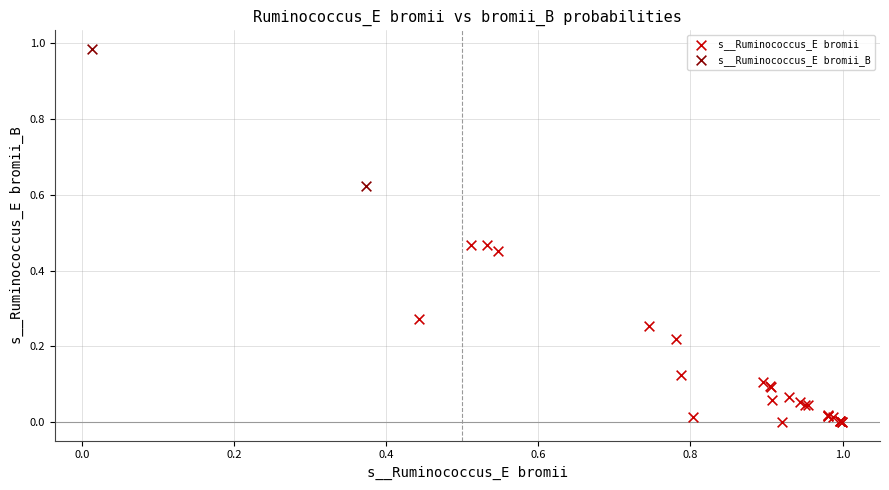

Which series has the largest Y range (max minus min)?

s__Ruminococcus_E bromii